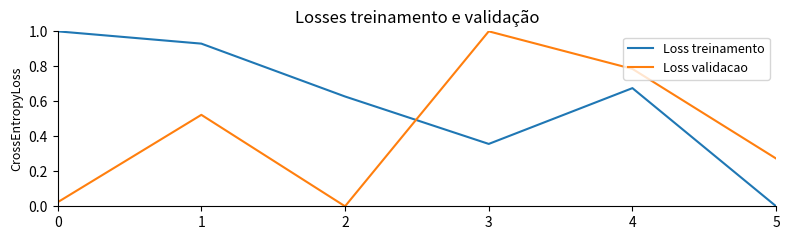

Is it true that Loss treinamento equals 0.3 at 4?

False